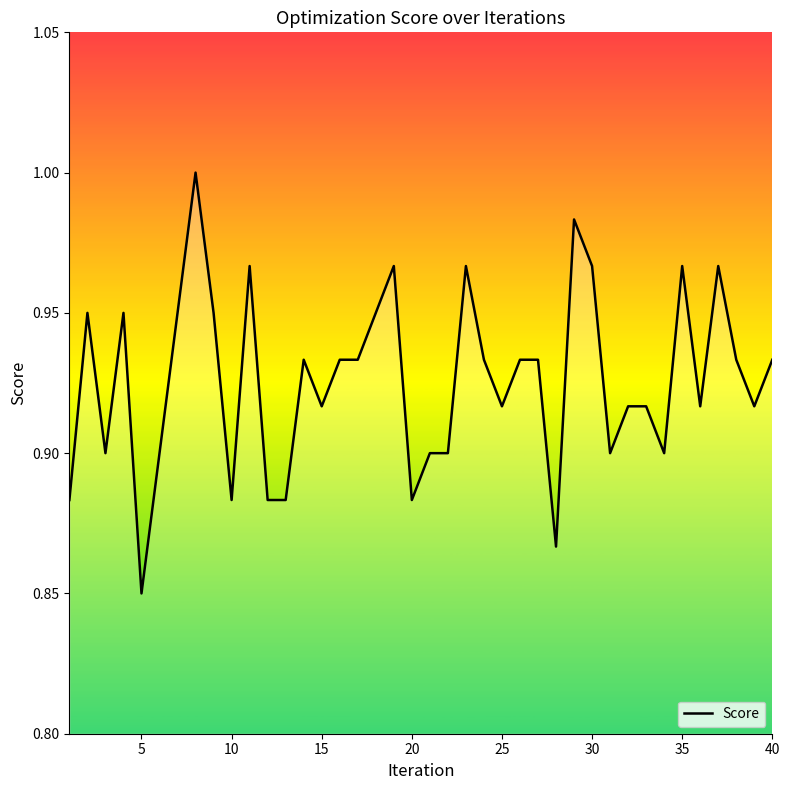

How many lines are shown in the chart?

1